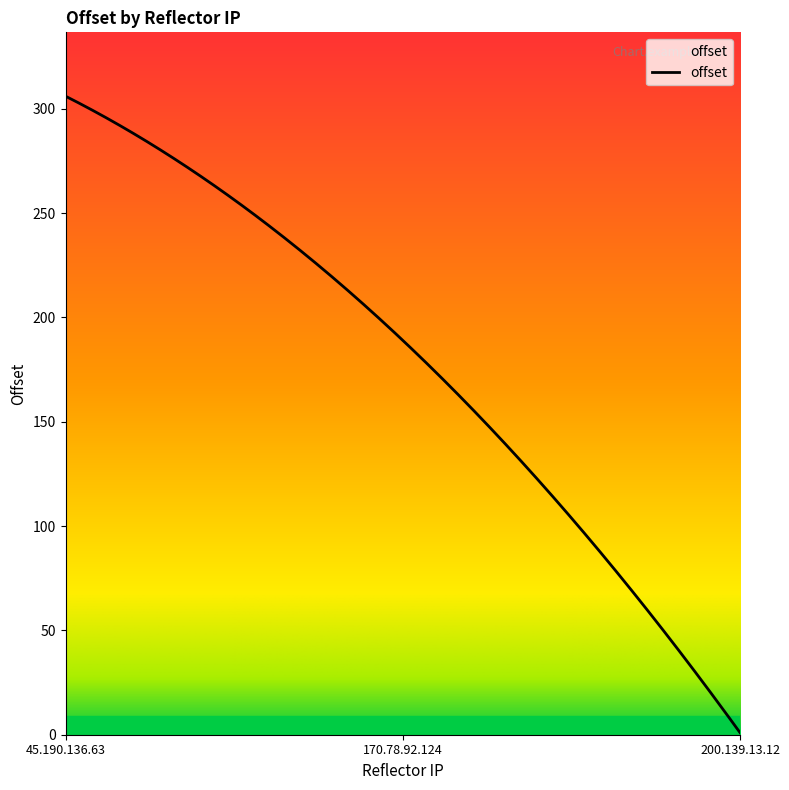

What is the greatest value displayed?

306.0